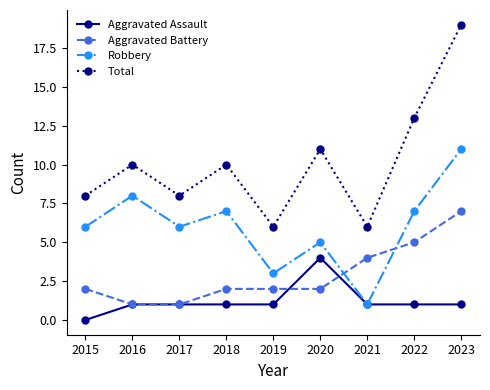

What are all the series names shown in the legend?

Aggravated Assault, Aggravated Battery, Robbery, Total